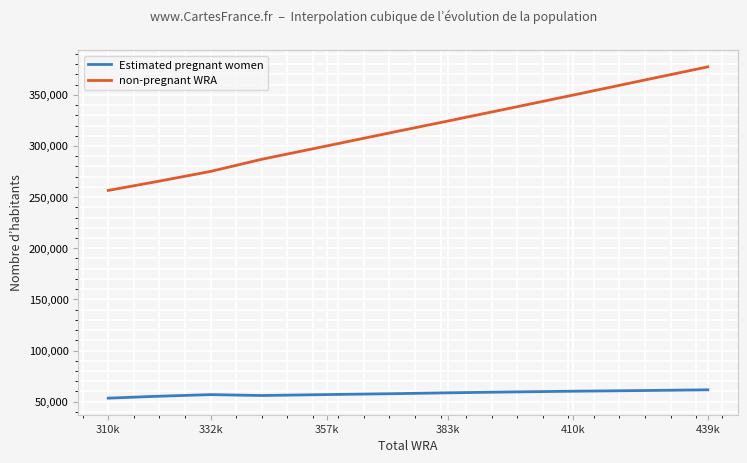

In Estimated pregnant women, how many points are higher than both neighbors (excluding endpoints)?

1